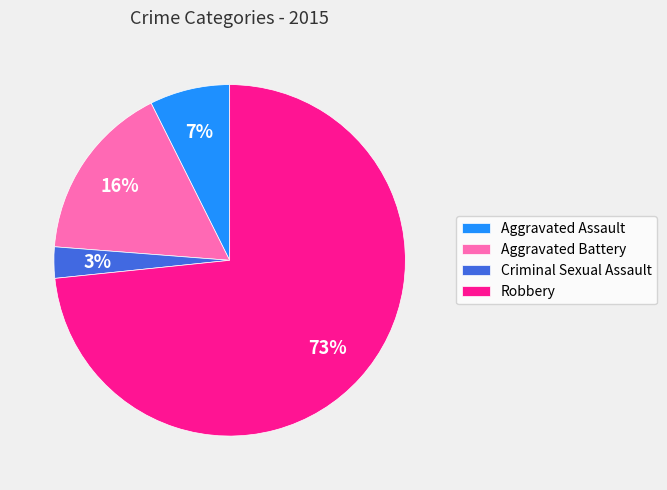

Which category has the biggest portion of the pie?

Robbery